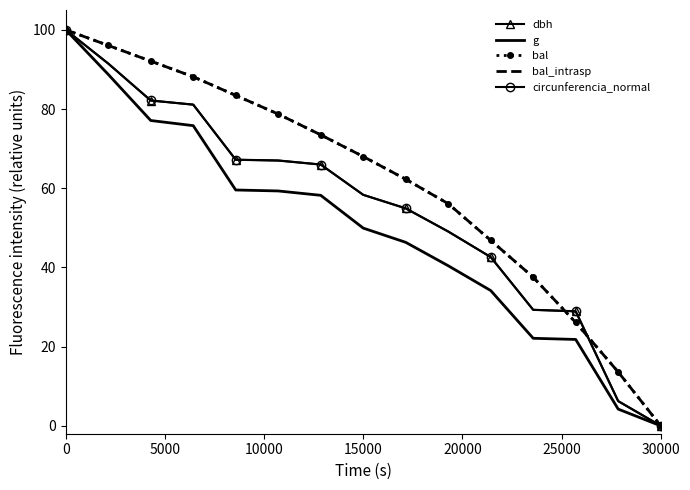

What are all the series names shown in the legend?

dbh, g, bal, bal_intrasp, circunferencia_normal